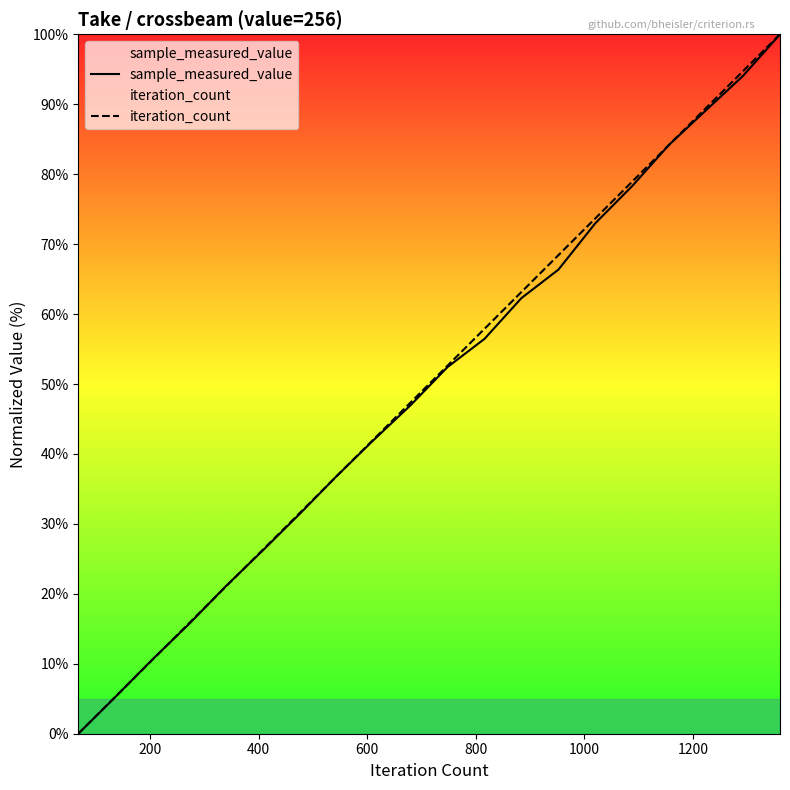

What is the greatest value displayed?

100.0